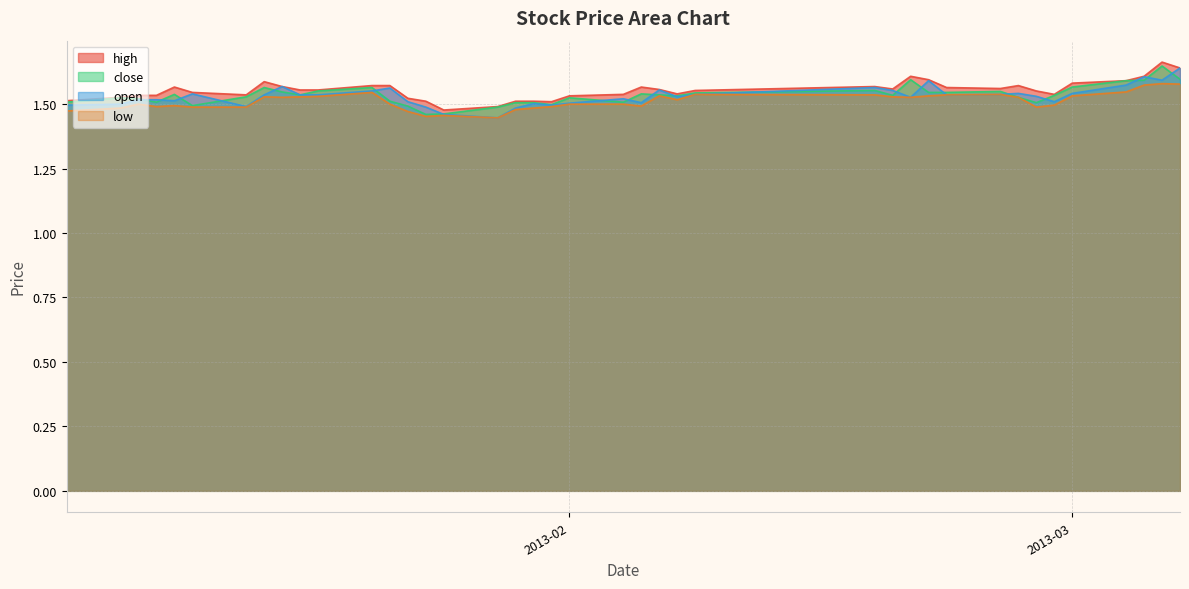

True or false: close and high cross at least once.

False